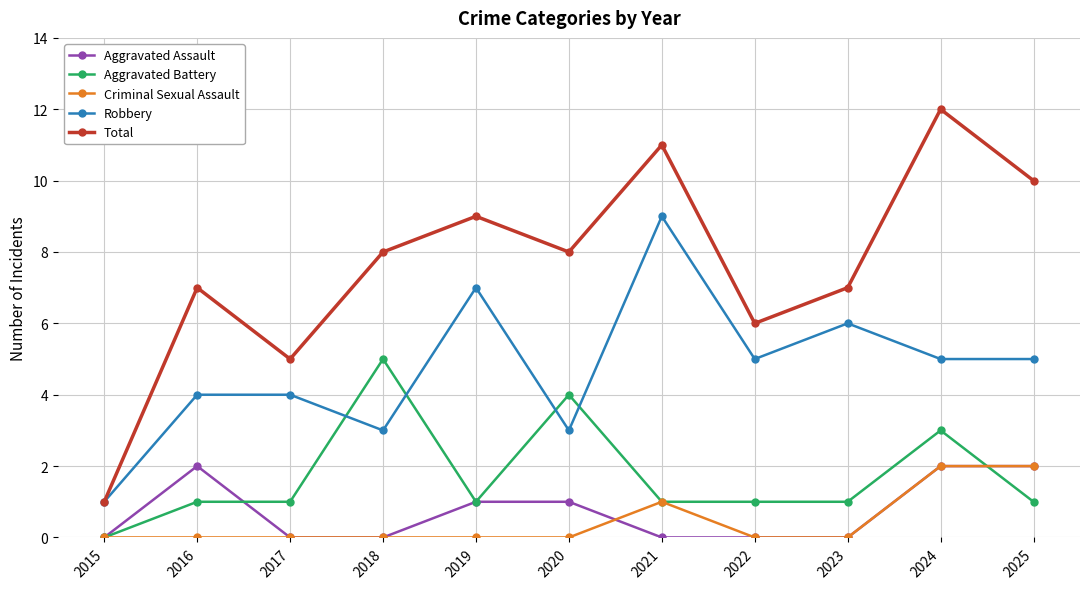

What is the value of the Total point at the 2nd from the left?

7